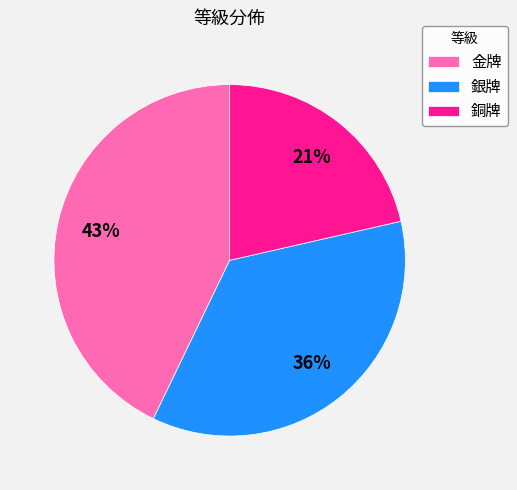

To the nearest percent, what is the combined percentage of 金牌 and 銅牌?

64%